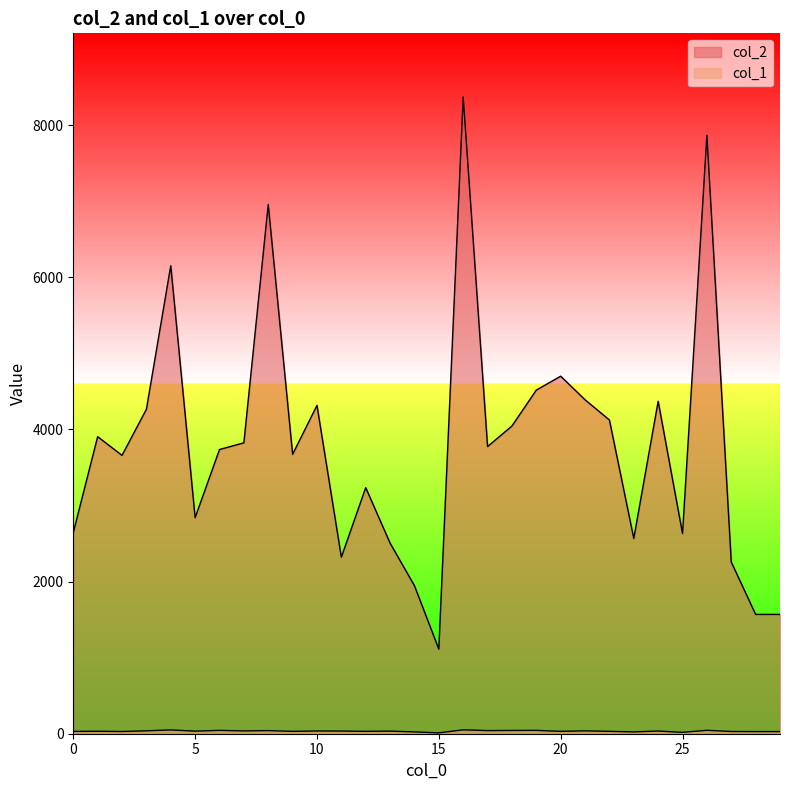

In col_1, how many points are lower than both neighbors (excluding endpoints)?

10